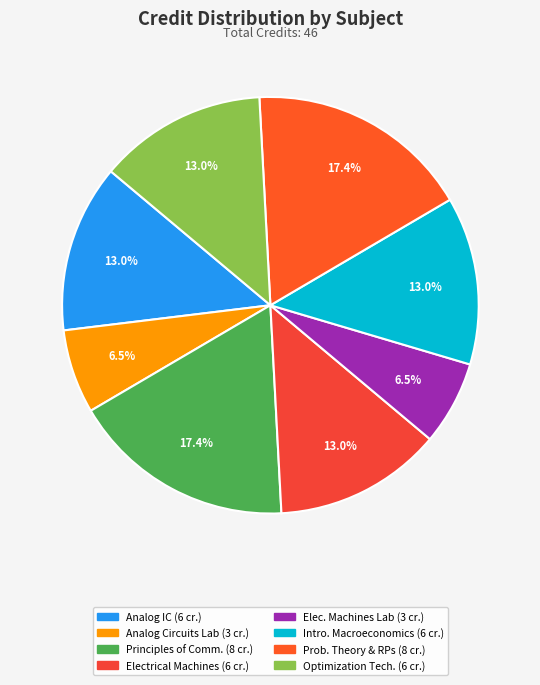

How many slices are in this pie chart?

8